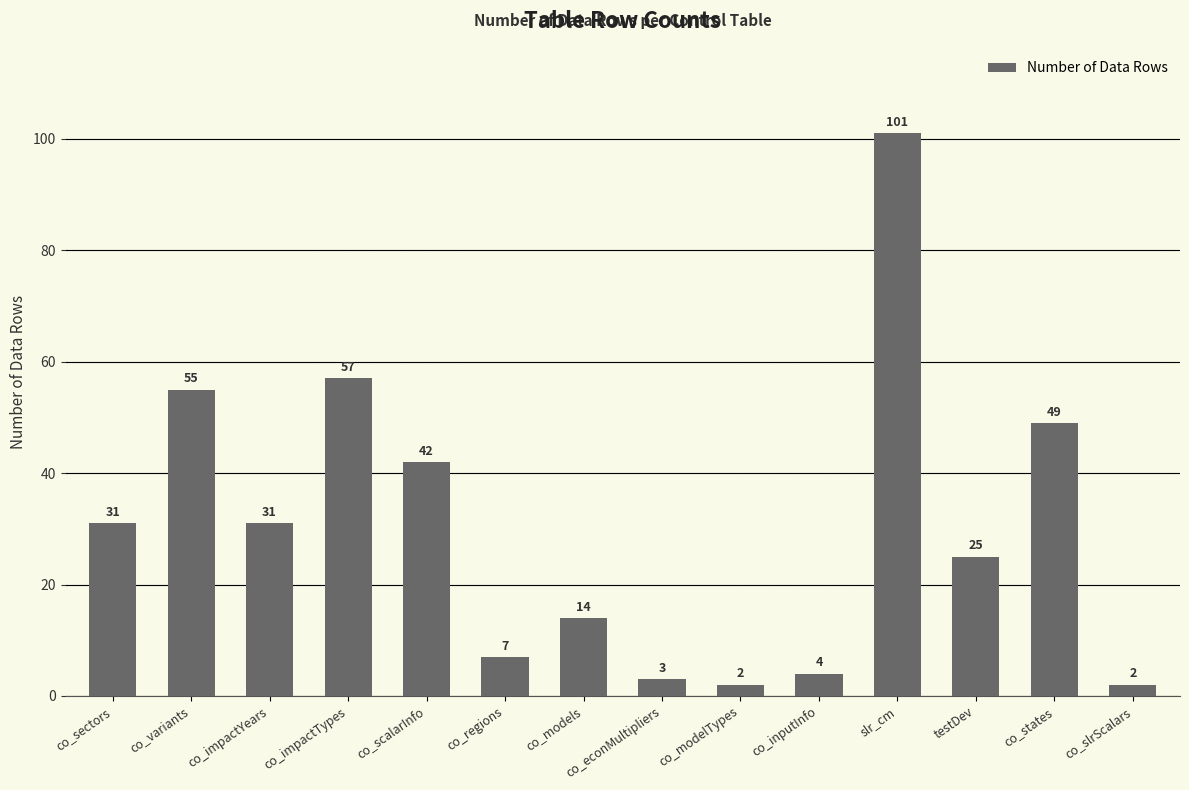

Reading left to right, list all the values displayed in this chart.

31	55	31	57	42	7	14	3	2	4	101	25	49	2